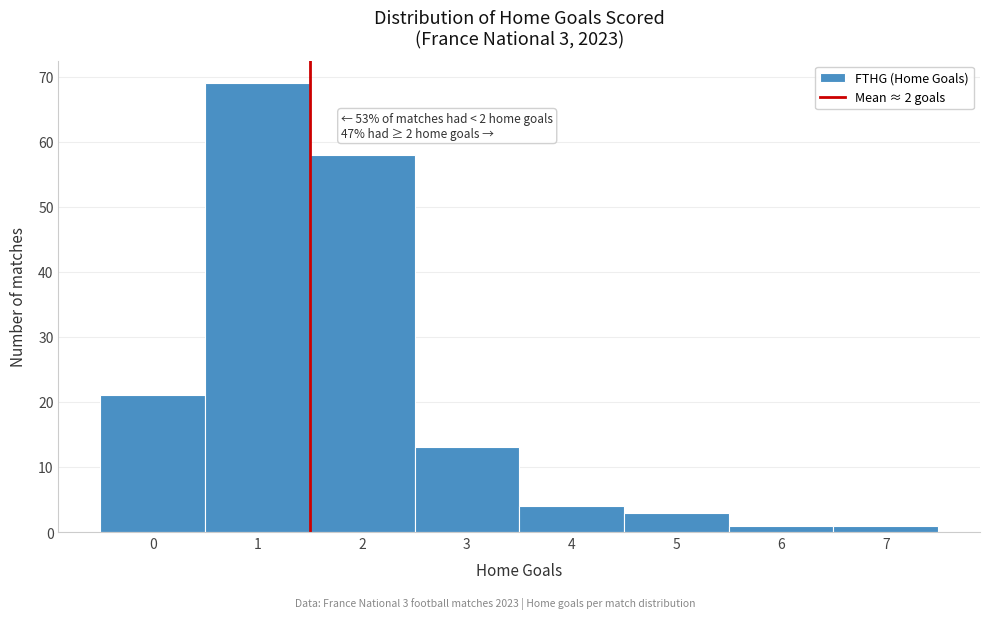

Reading left to right, list all the values displayed in this chart.

0=21	1=69	2=58	3=13	4=4	5=3	6=1	7=1